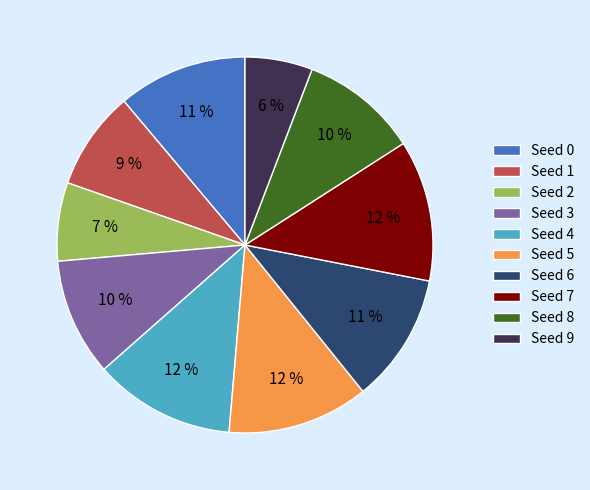

The Seed 4 slice represents 6% of the pie. True or false?

False